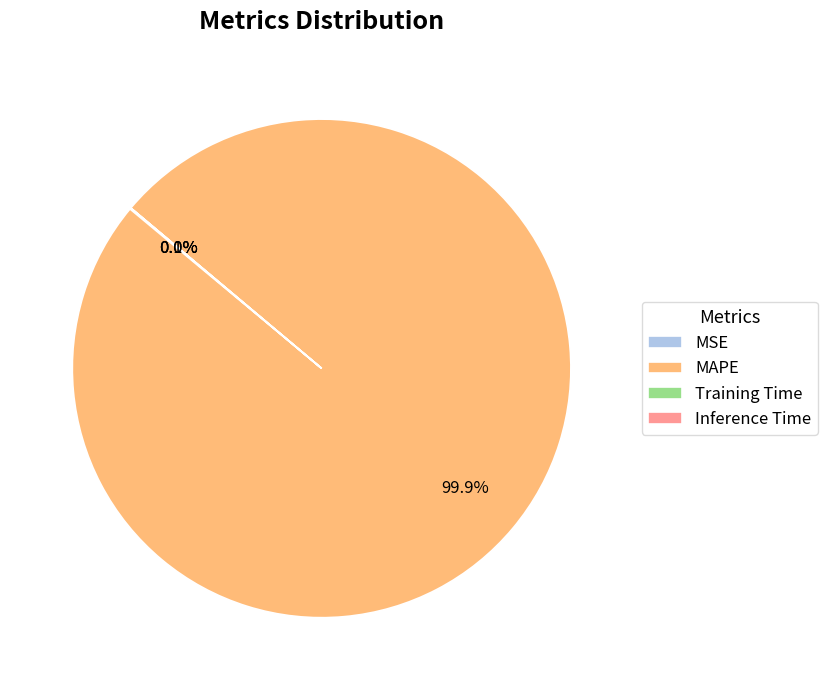

What is the largest slice in the pie chart?

MAPE